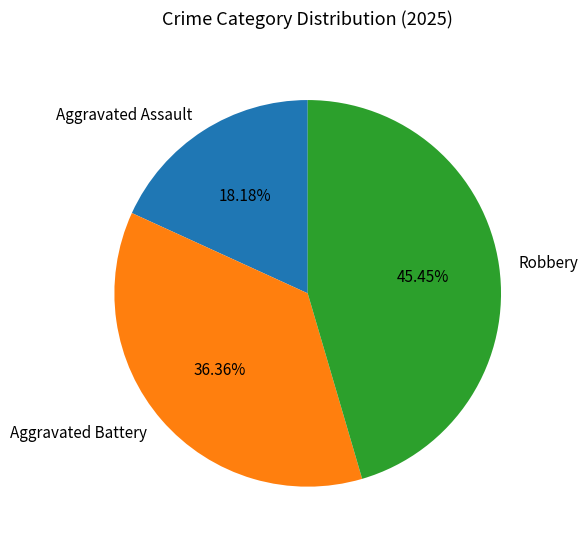

How many slices are in this pie chart?

3